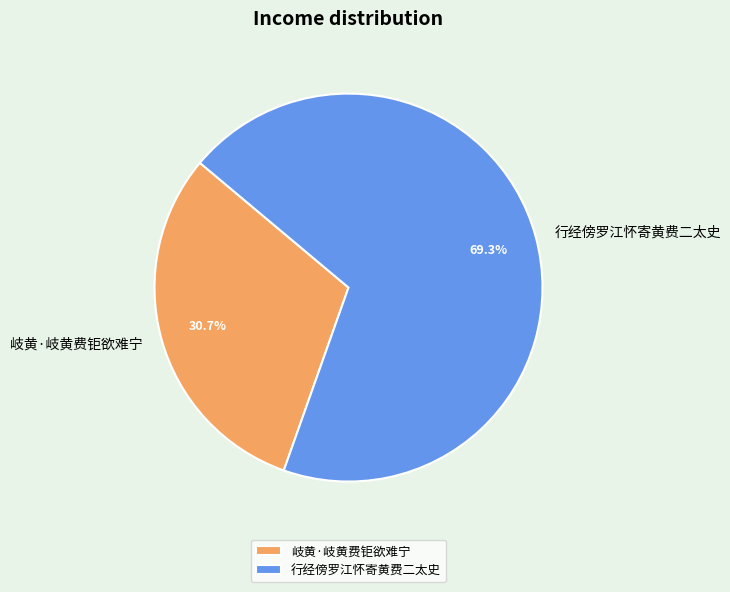

To the nearest percent, what portion does 行经傍罗江怀寄黄费二太史 represent?

69%